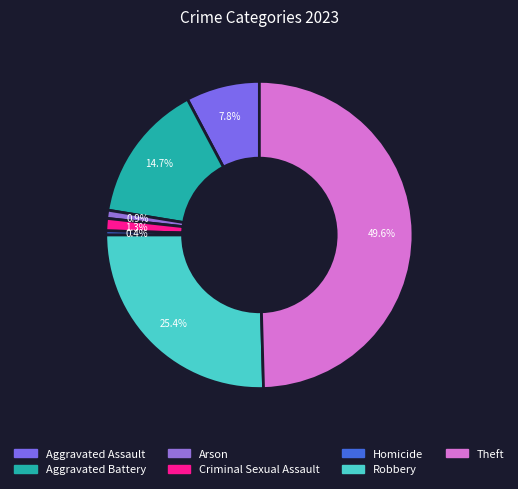

To the nearest percent, what is the difference between the largest and smallest slice percentages?

49%